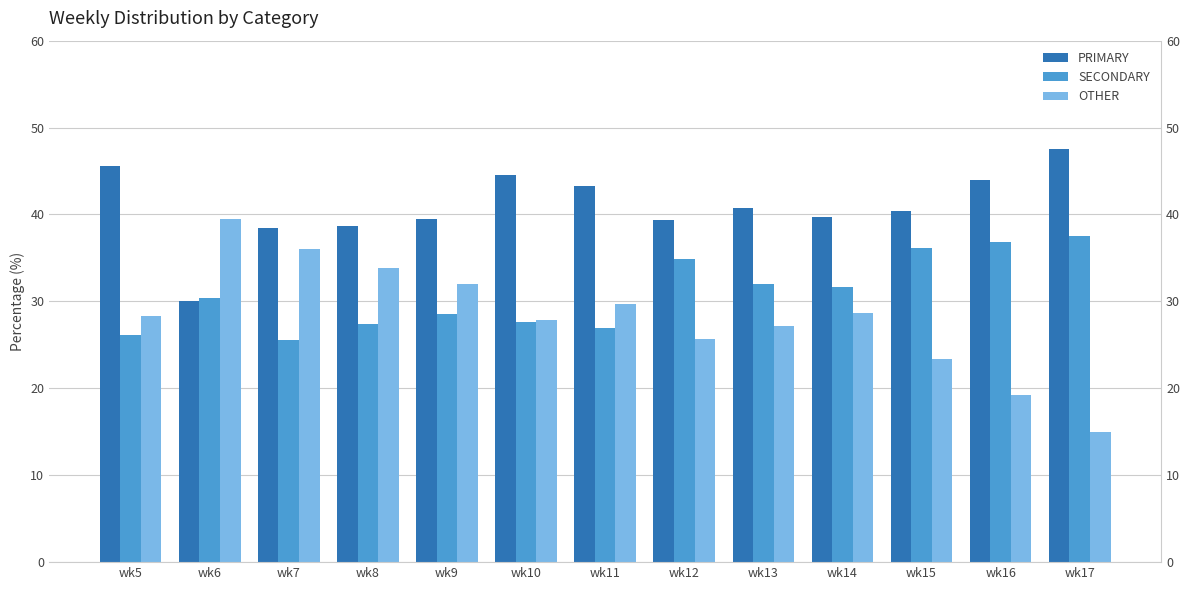

Between wk13 and wk14, which is larger?

wk13